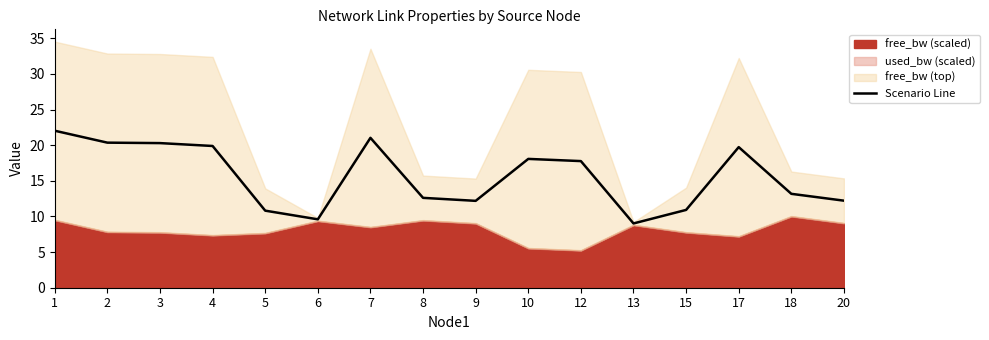

How many data points are above 17?

8